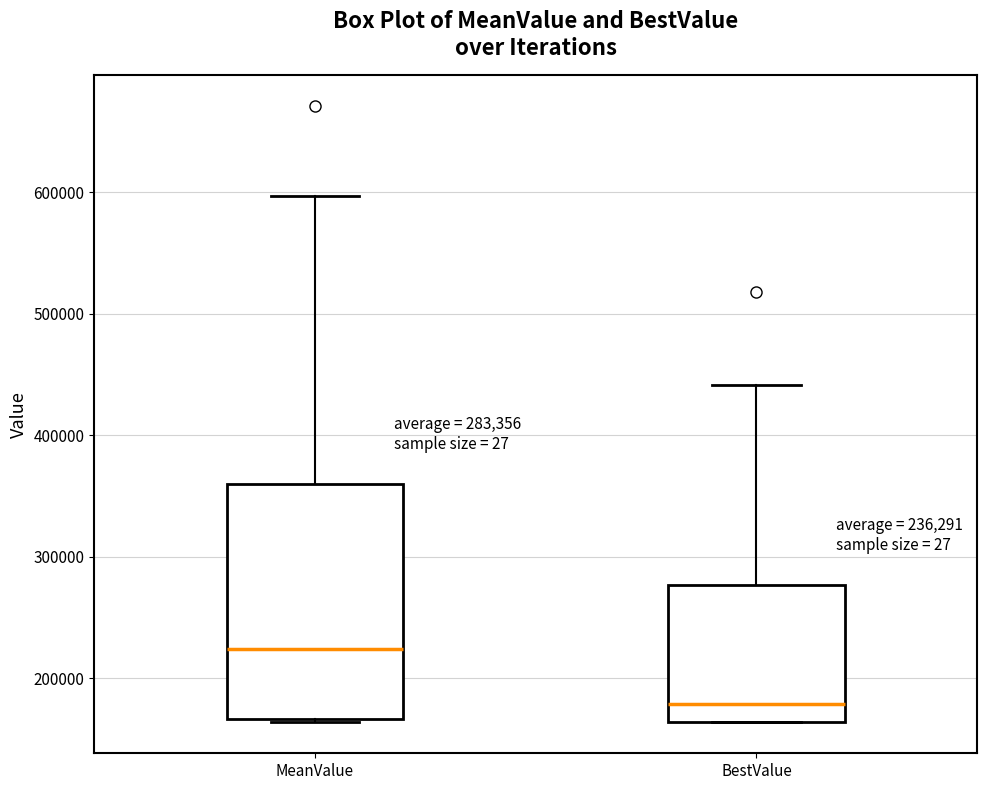

Which box's median line is the highest?

MeanValue